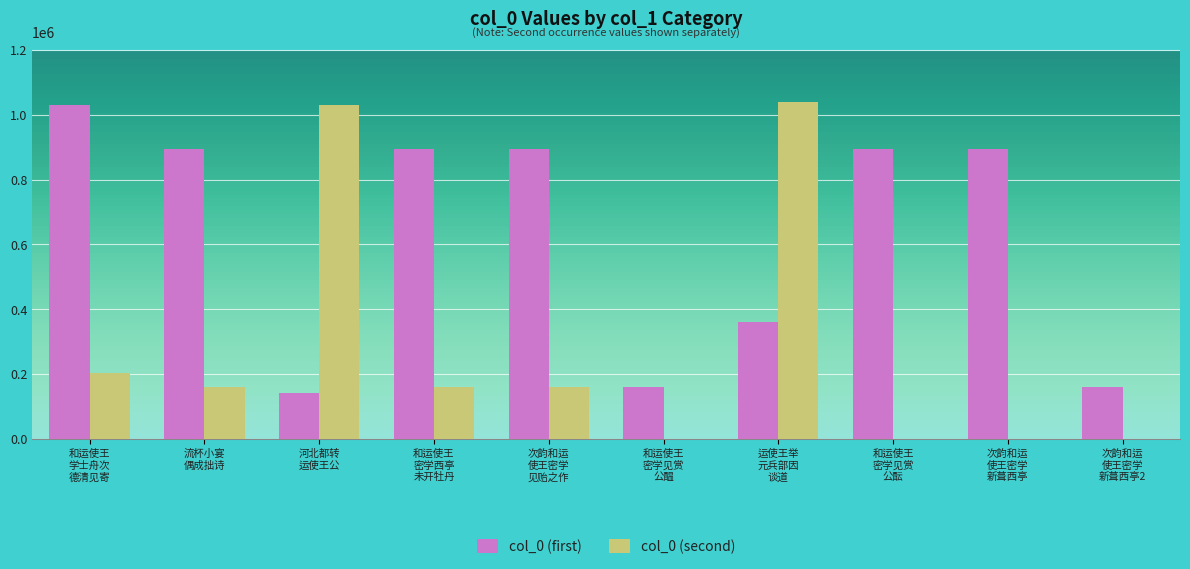

Which series has the largest total across all categories?

col_0 (first)